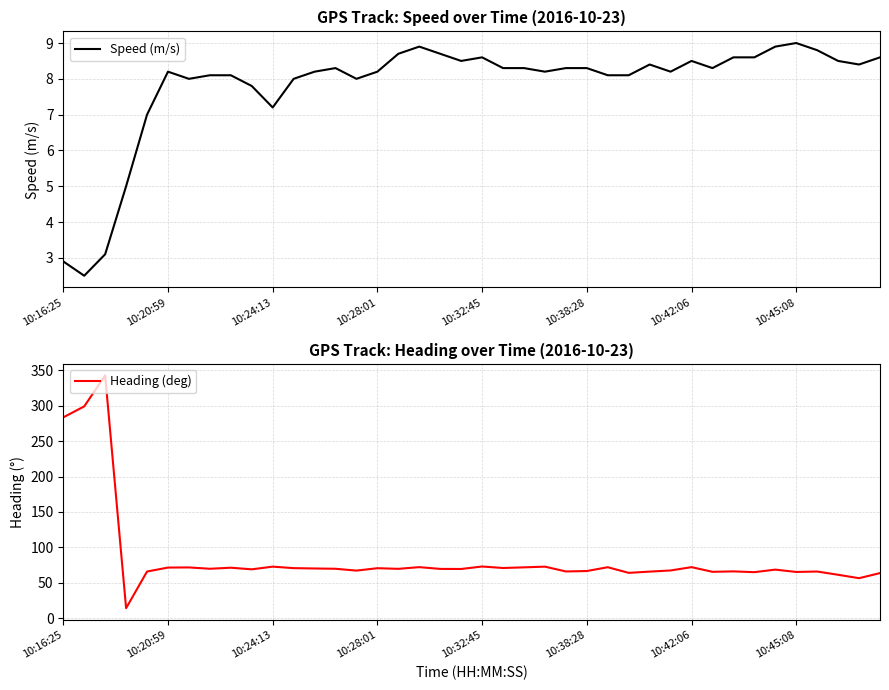

Does the chart display data point markers on the line(s)?

No